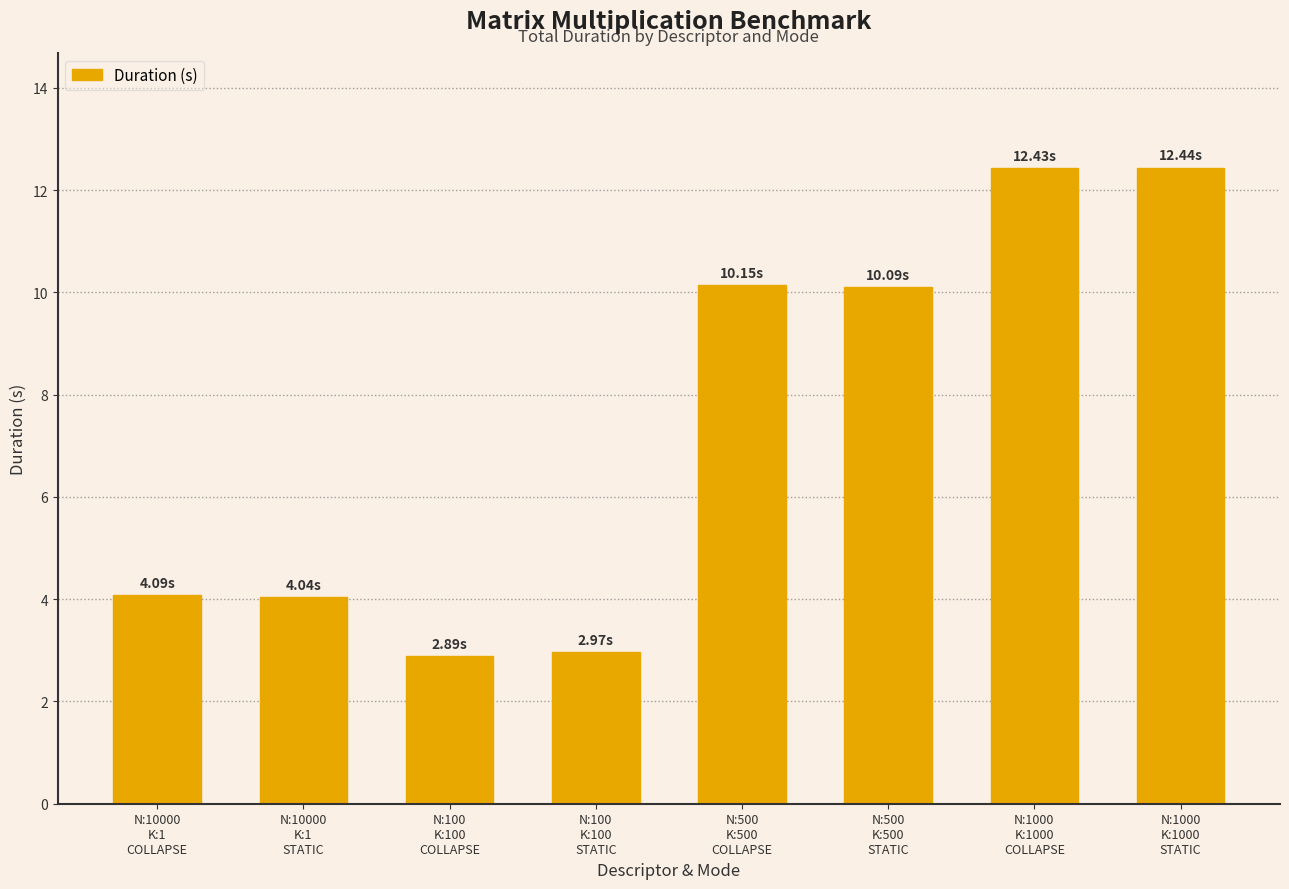

What is the sum of all values?

59.1